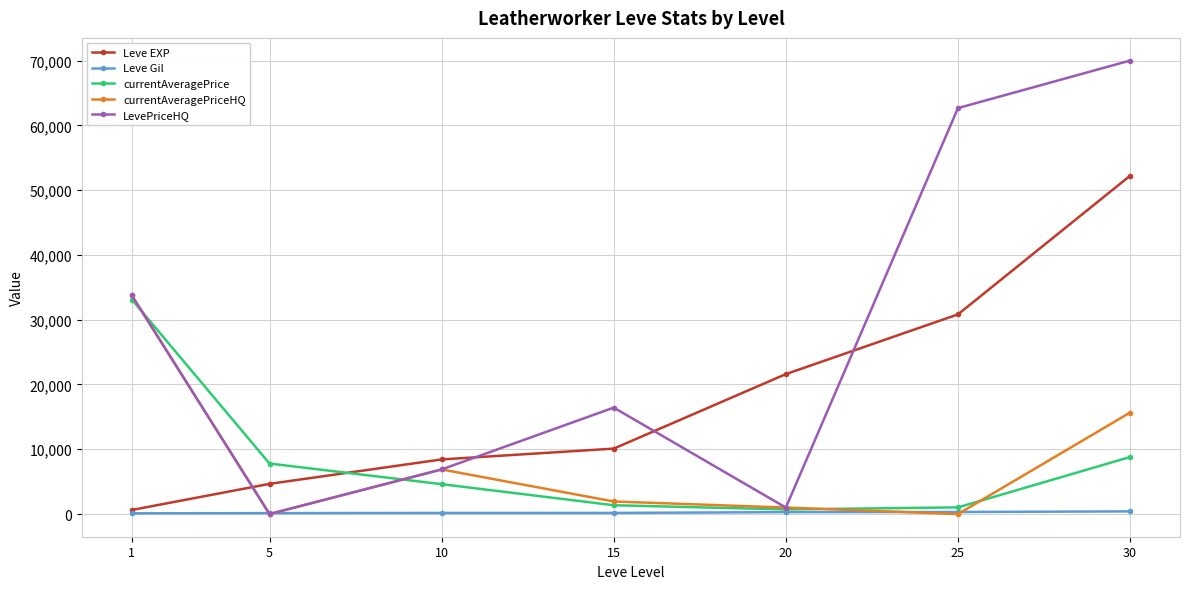

How many data points does each series have?

7